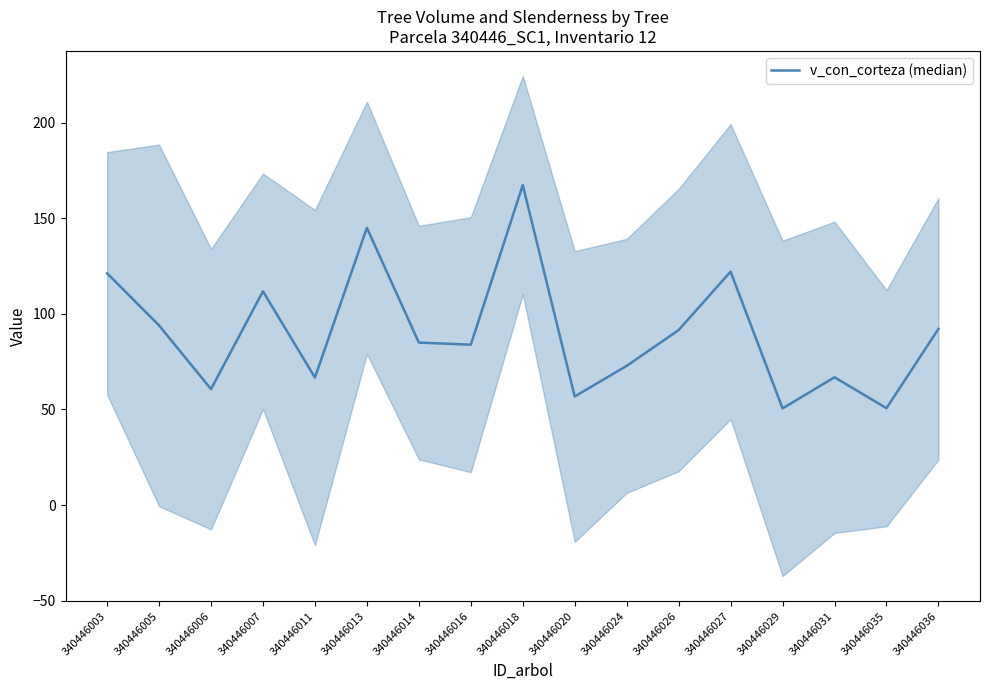

The value at 340446020 is 15.0. True or false?

False